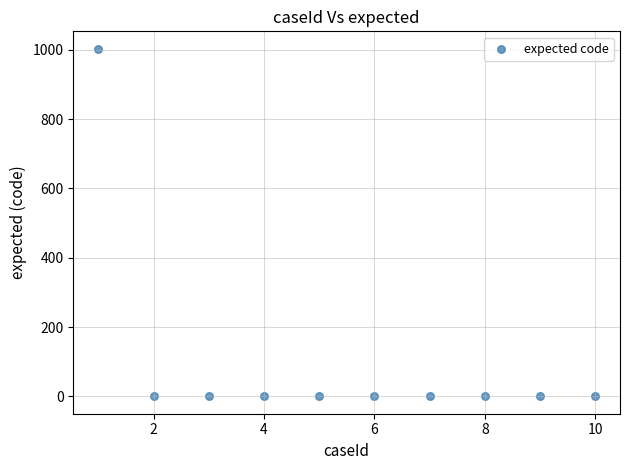

What is the range of Y values (max minus min)?

1003